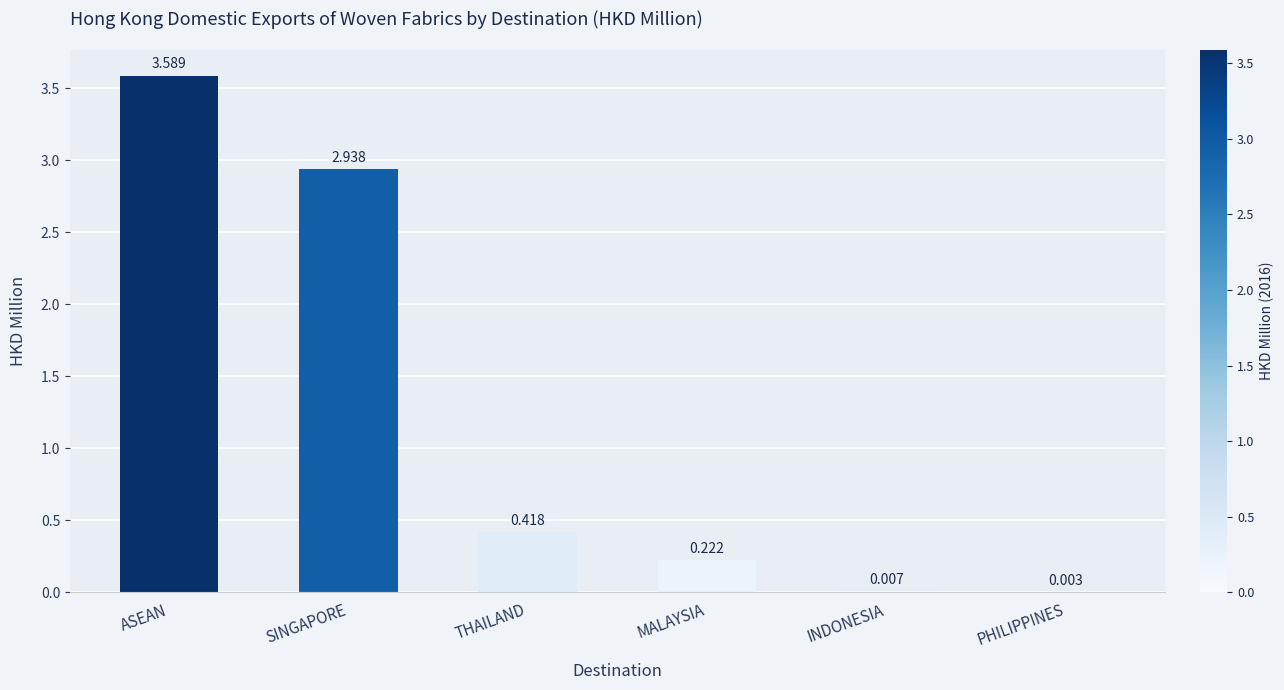

Between ASEAN and THAILAND, which is larger?

ASEAN